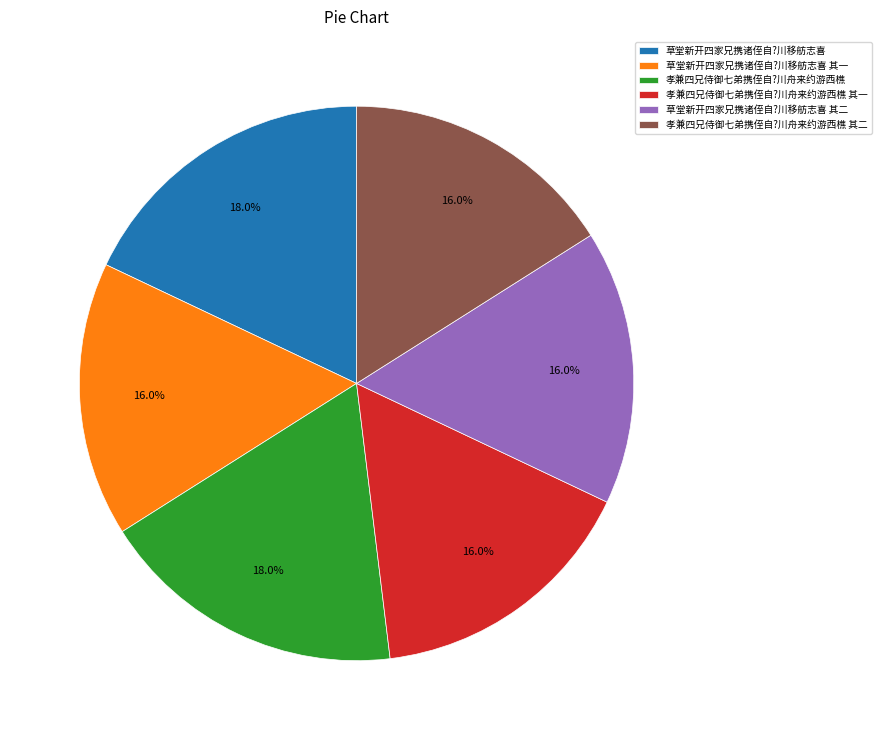

How many slices are in this pie chart?

6